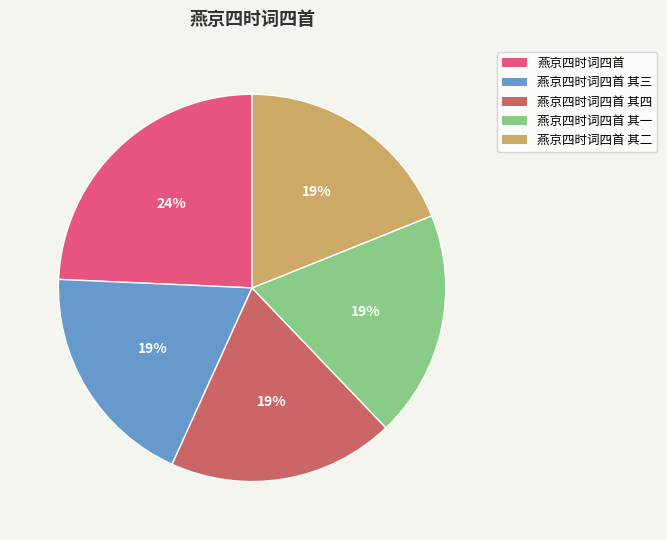

To the nearest percent, what is the average slice percentage?

20%